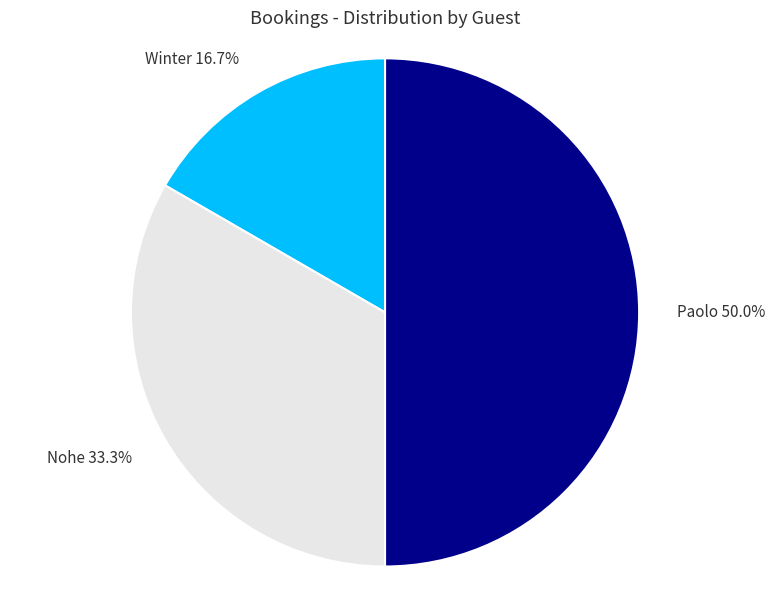

Is it true that Winter is 22% of the pie?

False